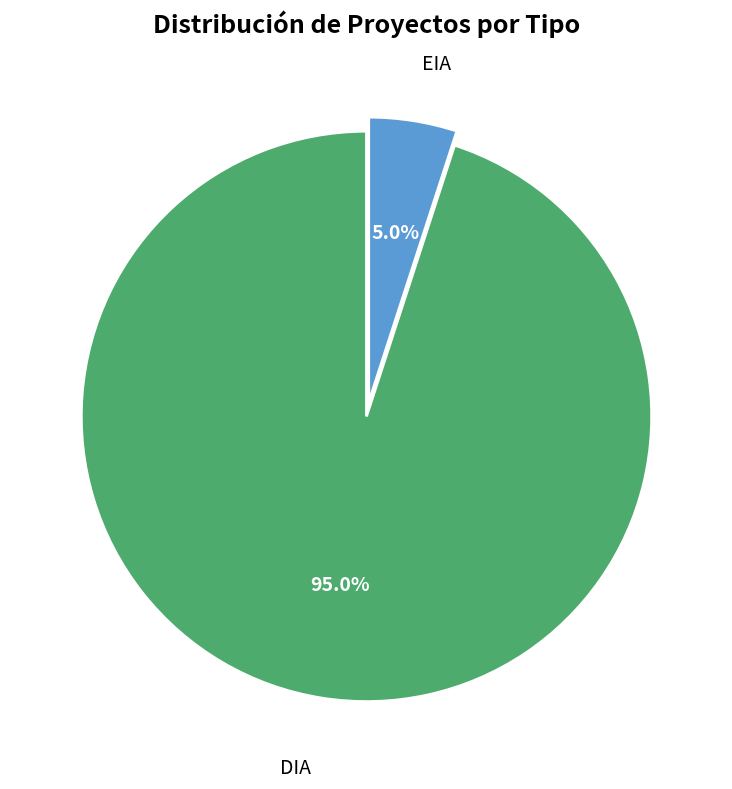

Which has a higher value, EIA or DIA?

DIA